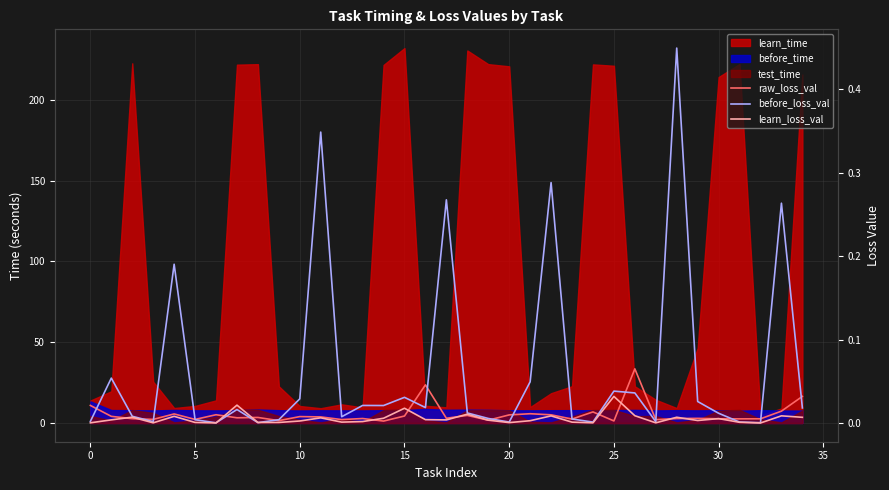

Where is learn_loss_val nearest to the value 0?

32